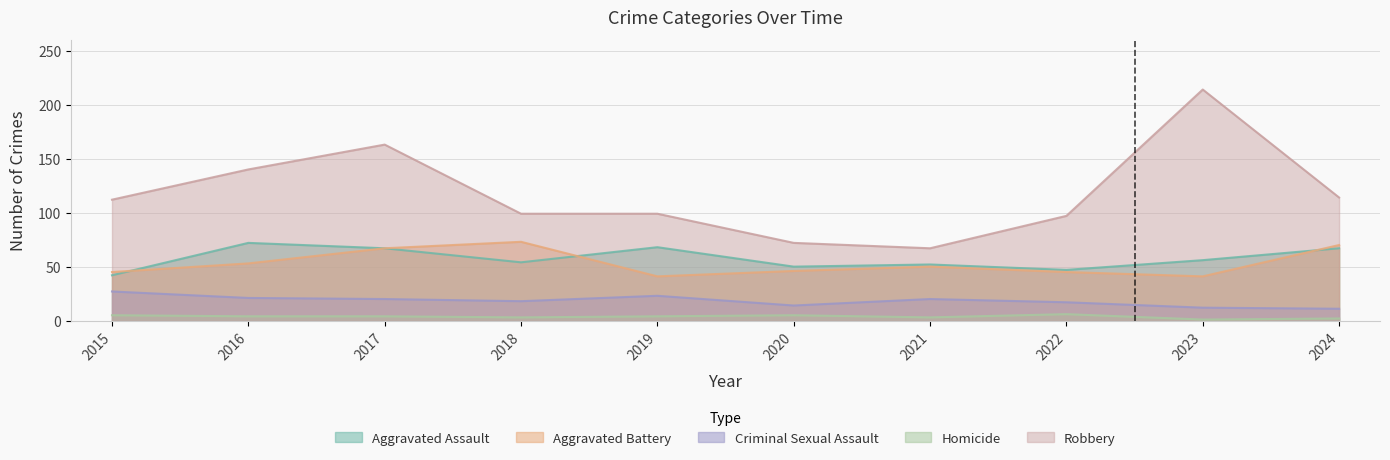

How many values in the Aggravated Battery series are below 50?

5